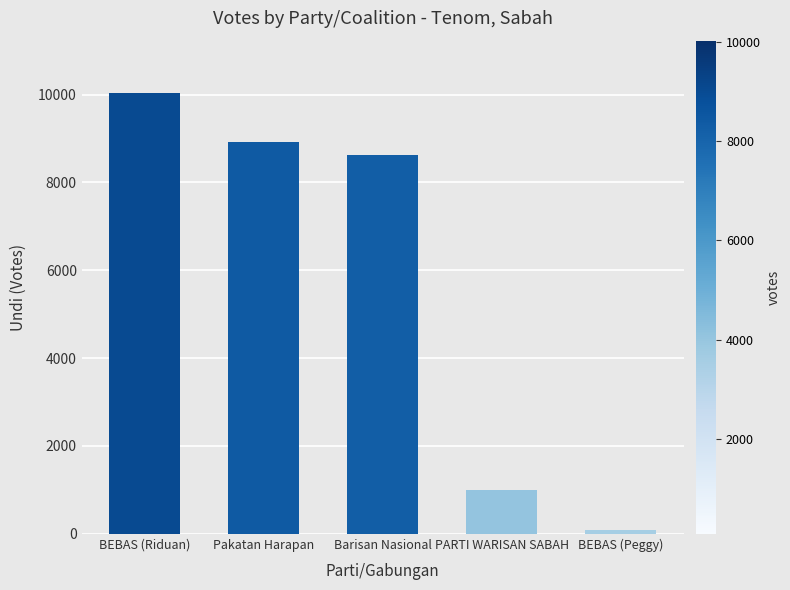

Where is the data nearest to the value 5056?

Barisan Nasional